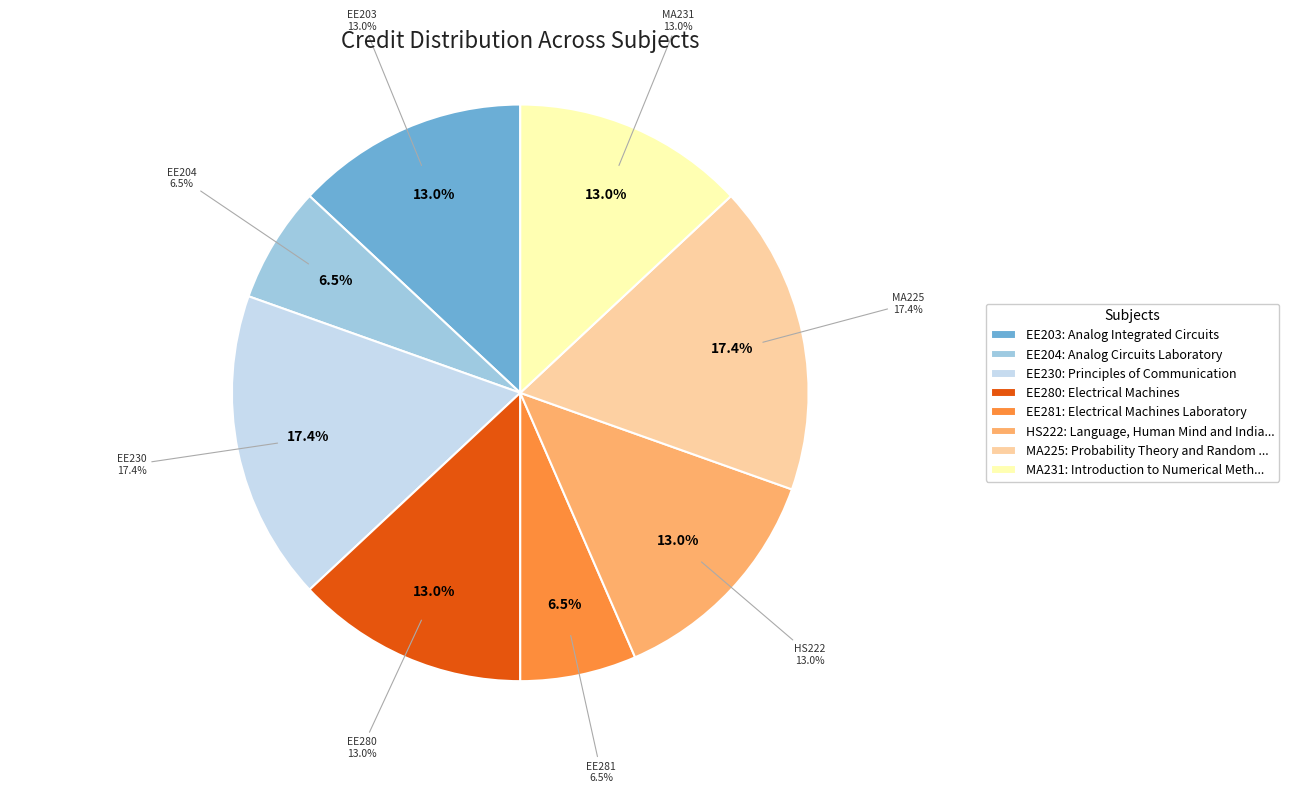

Count the number of slices in the pie.

8